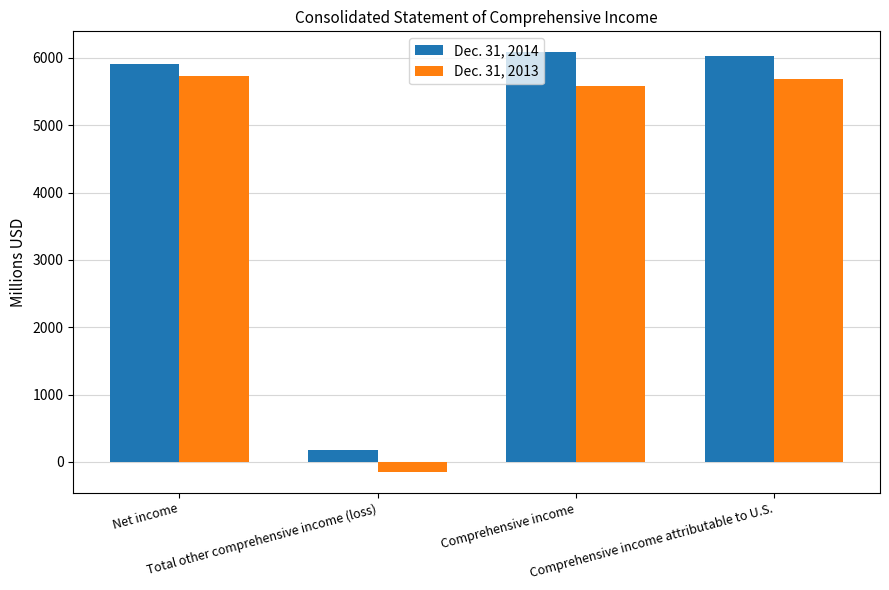

Reading right to left, list all the values displayed in this chart.

Dec. 31, 2014: Comprehensive income attributable to U.S.=6026	Comprehensive income=6083	Total other comprehensive income (loss)=175	Net income=5908
Dec. 31, 2013: Comprehensive income attributable to U.S.=5688	Comprehensive income=5584	Total other comprehensive income (loss)=-148	Net income=5732